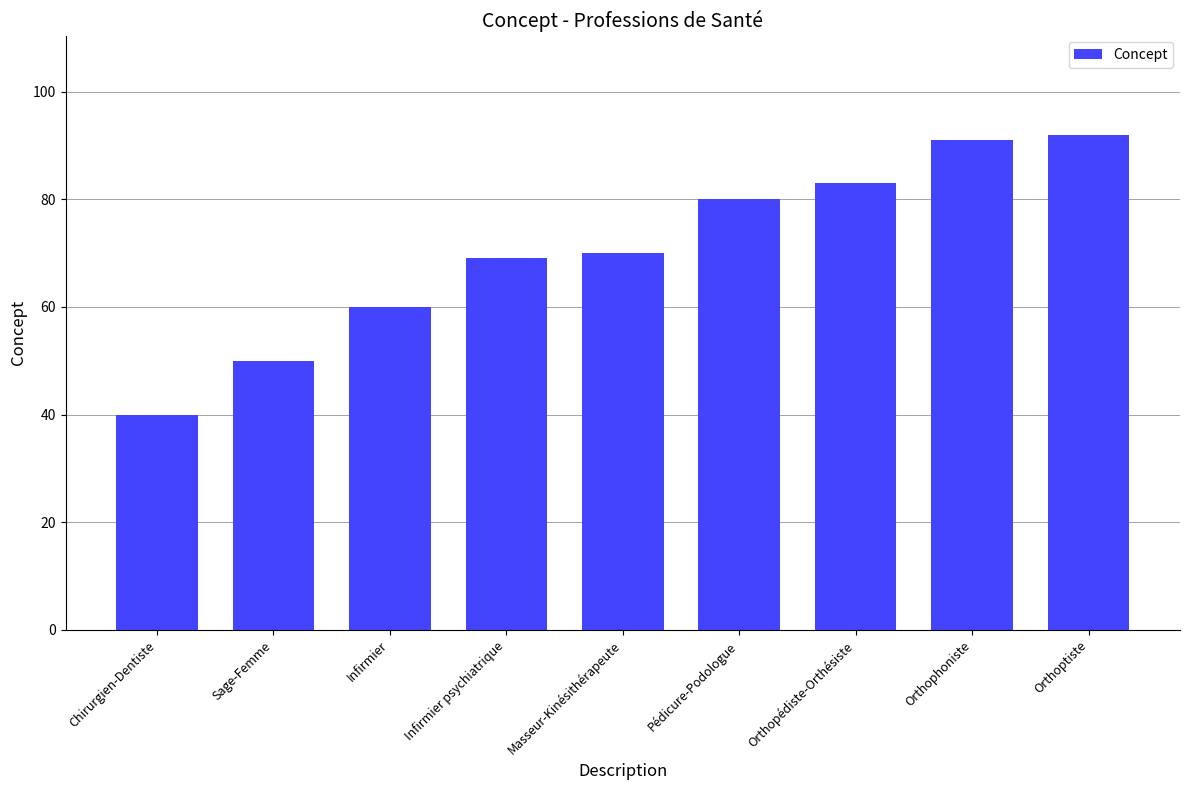

How many distinct data groups are displayed?

1